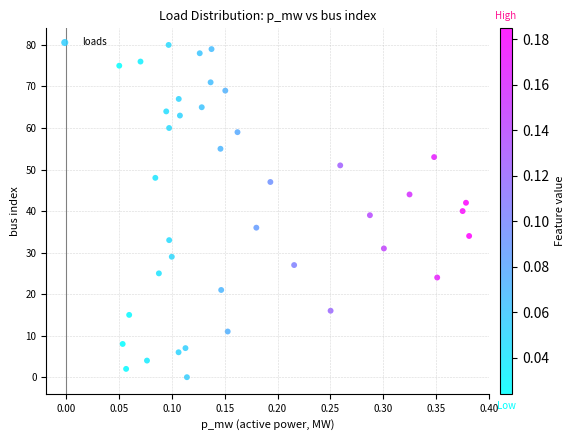

What is the range of Y values (max minus min)?

80